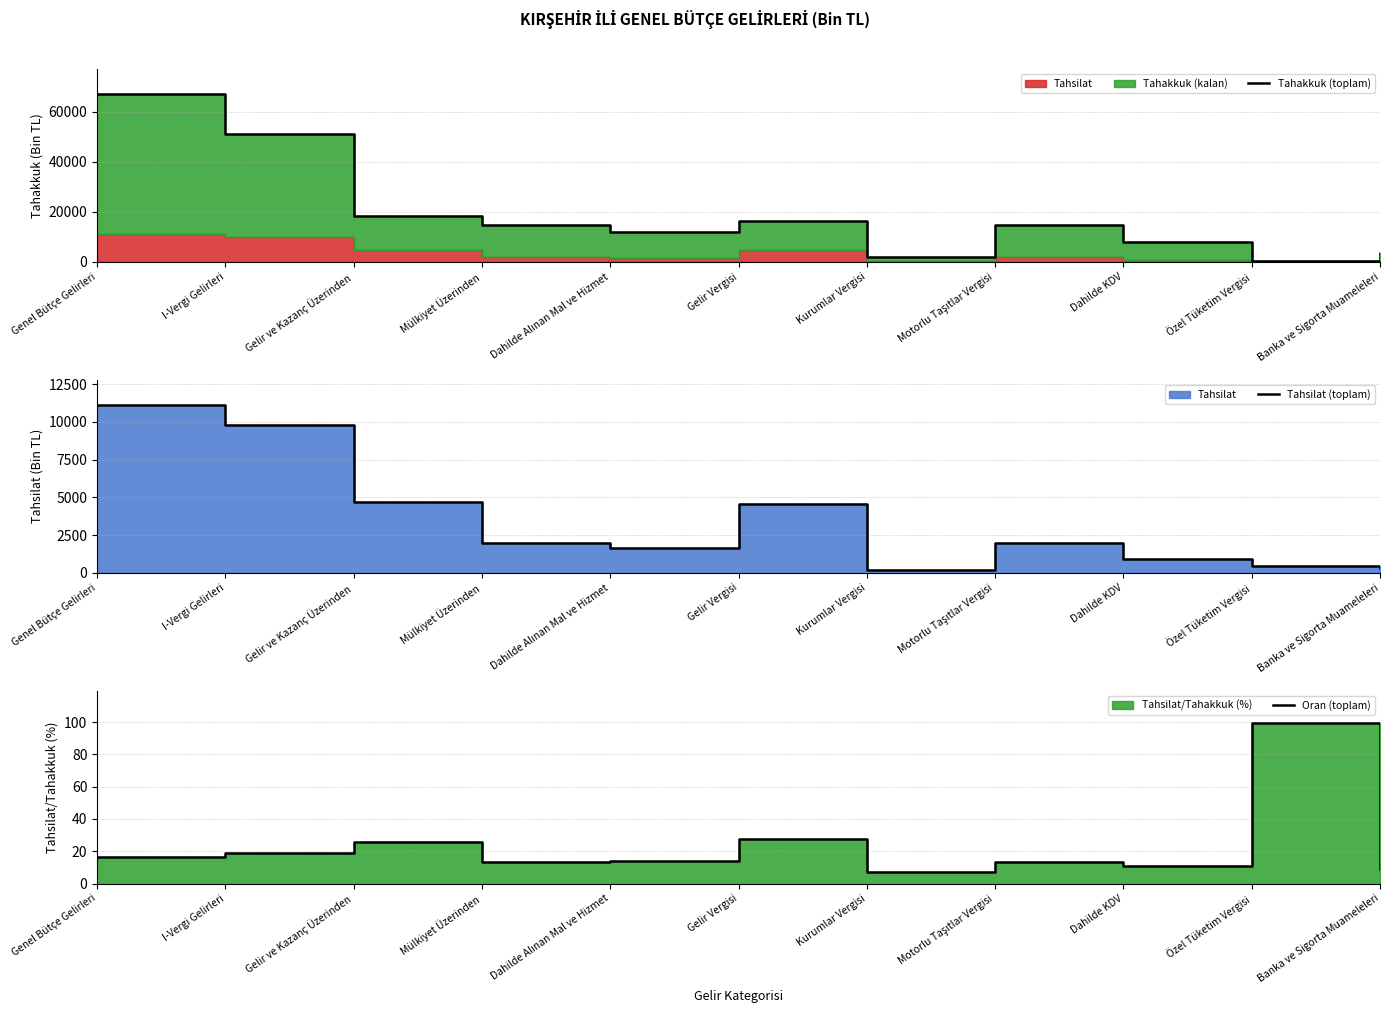

What is the maximum value for Tahsilat (toplam)?

11128.0